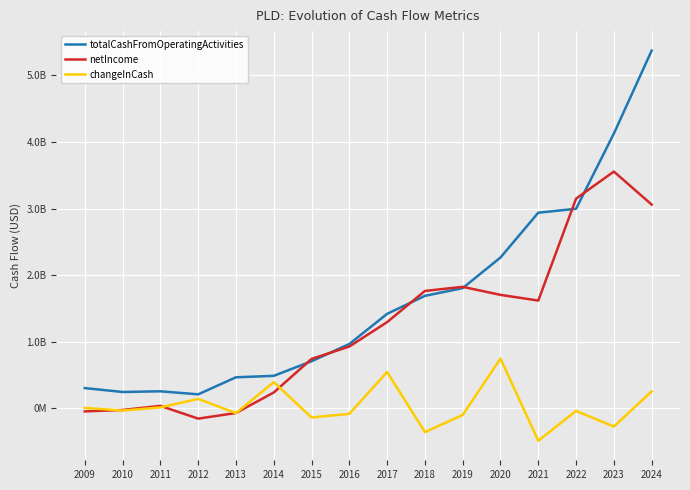

True or false: netIncome has more than 2 interior local peaks.

True